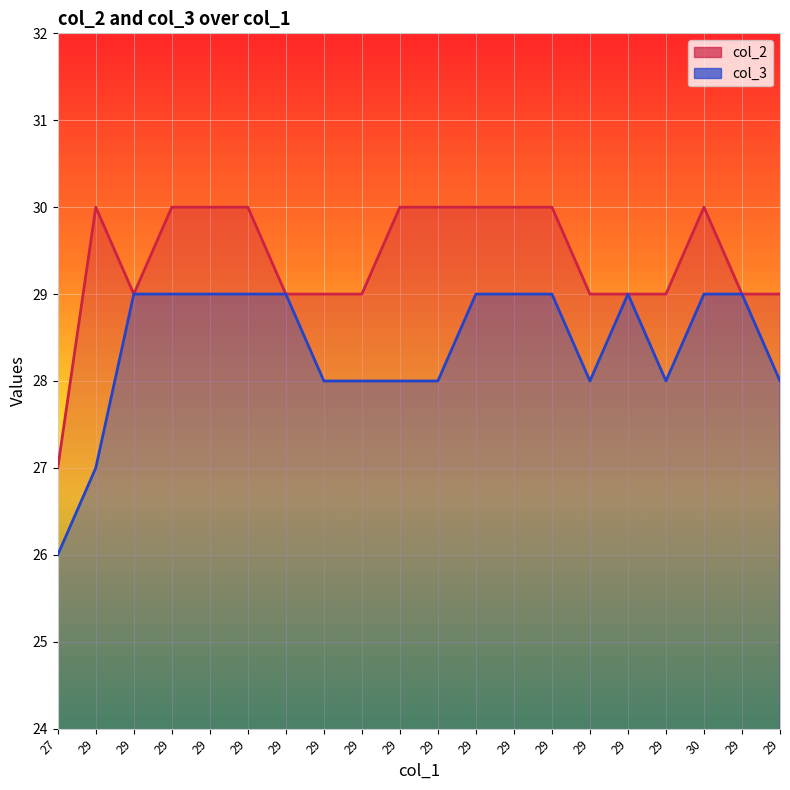

True or false: col_2 has a value of 11 at 29.

False